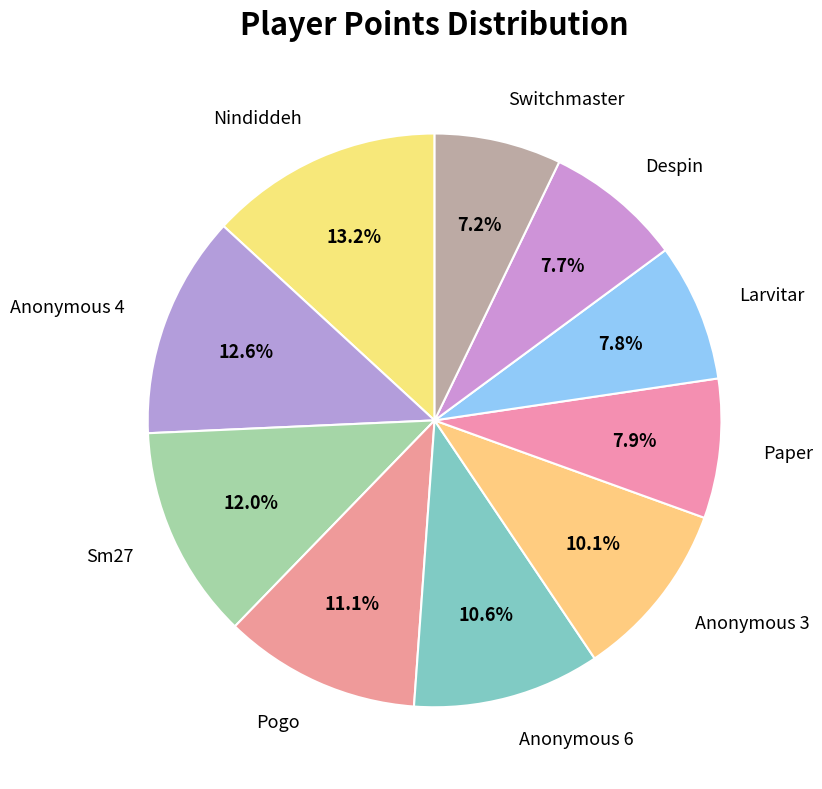

Count the number of slices in the pie.

10